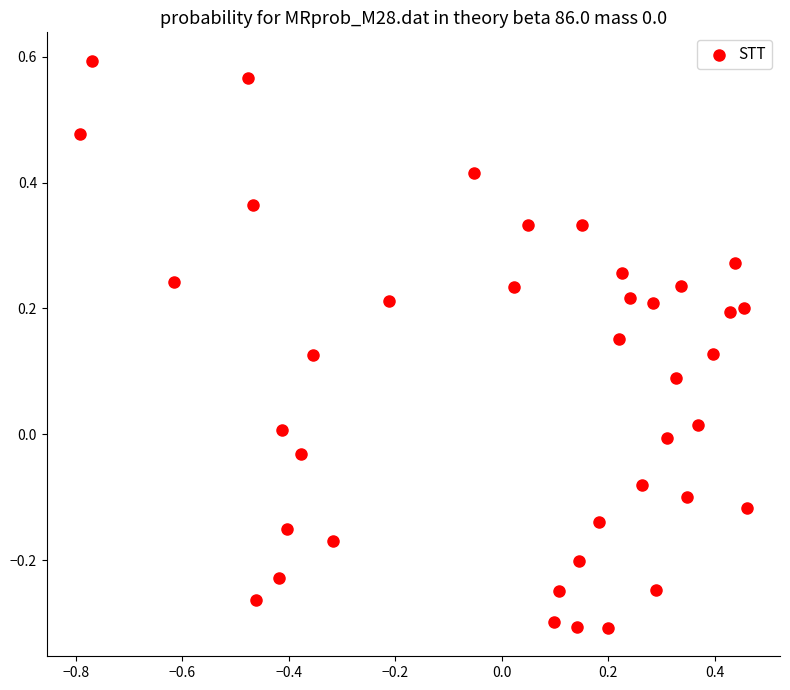

What is the range of Y values (max minus min)?

0.9